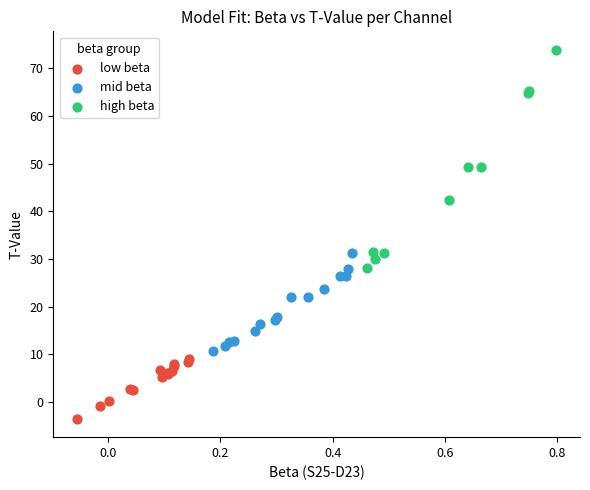

What are all the series names shown in the legend?

low beta, mid beta, high beta